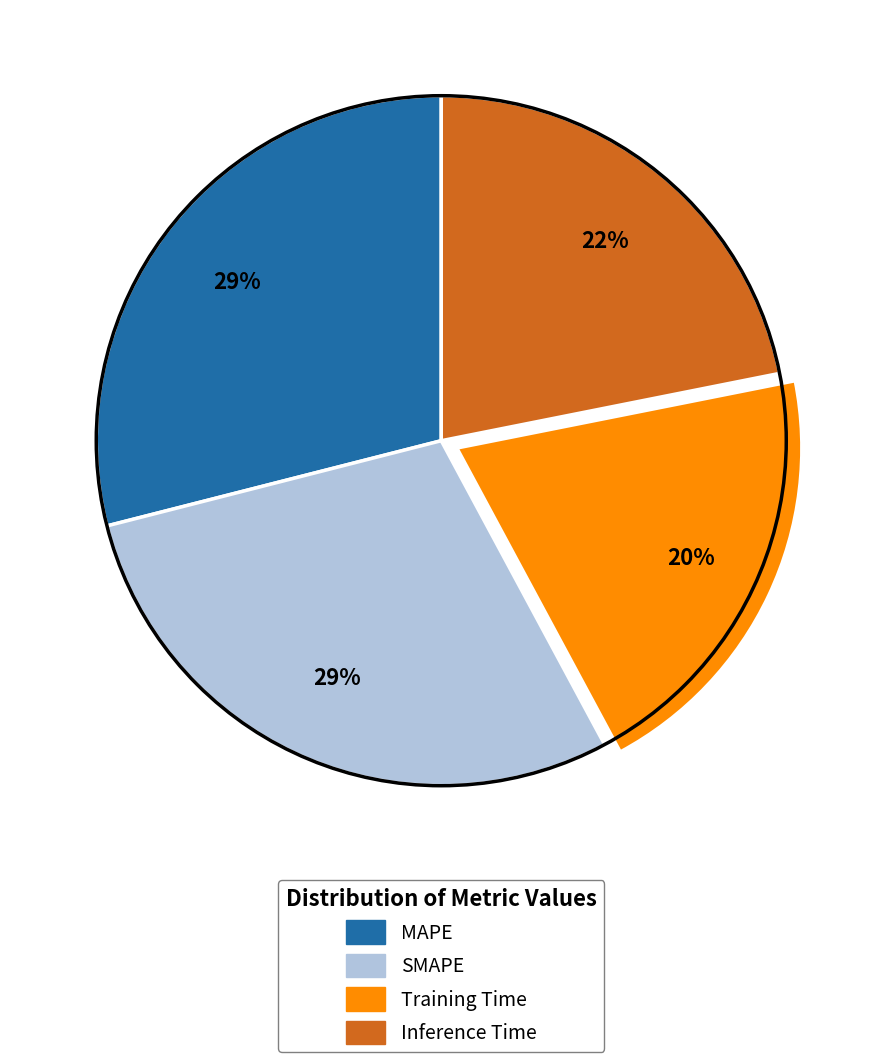

What percentage is the Inference Time slice, to the nearest percent?

22%